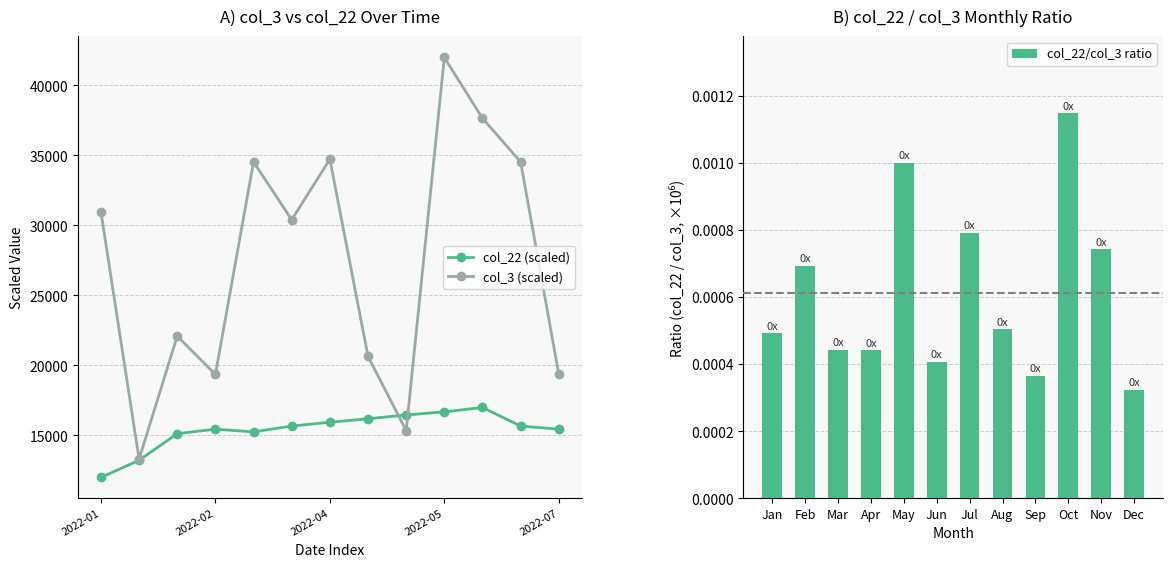

What is the total value across all series at 2022-06-01?

54656.6